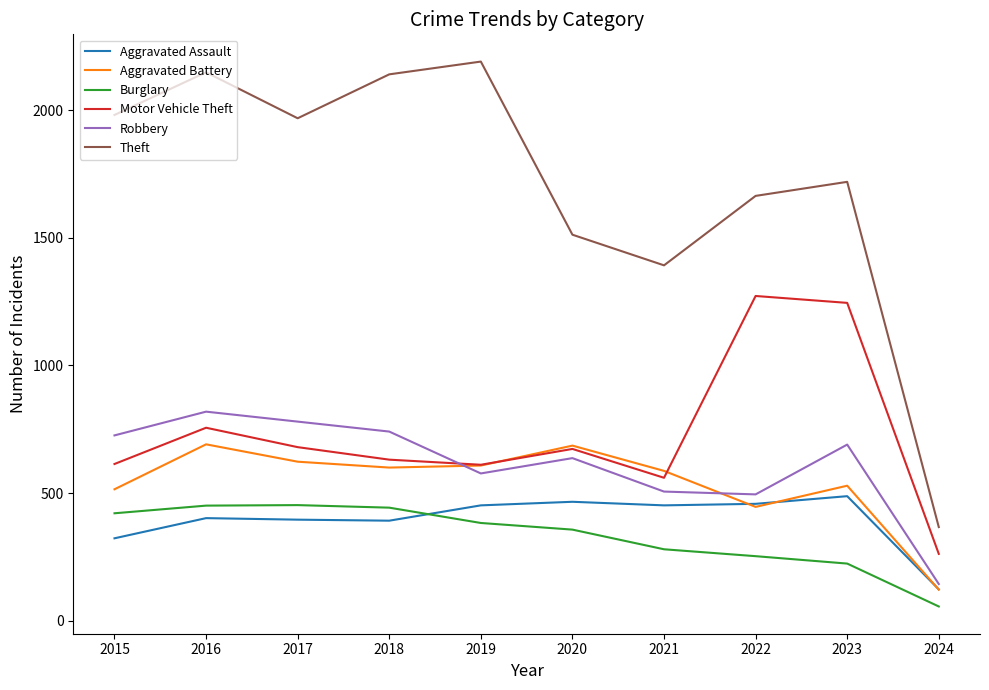

What is the maximum value for Aggravated Assault?

488